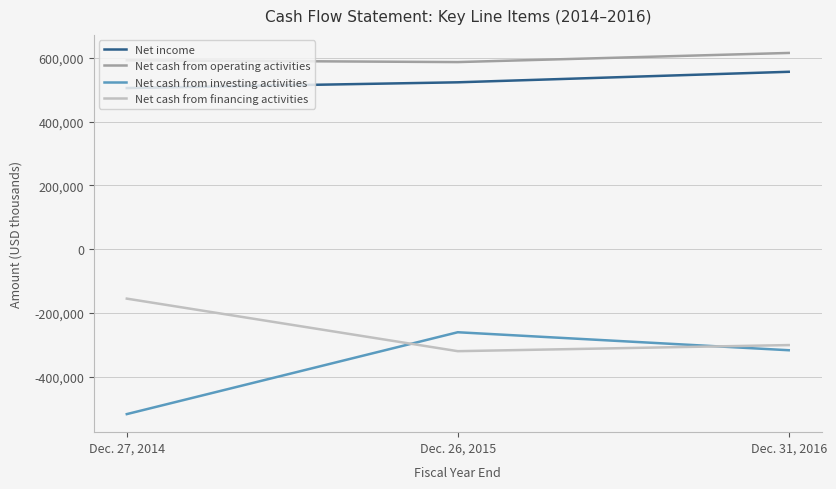

What value does the Net income series have at Dec. 26, 2015?

523427